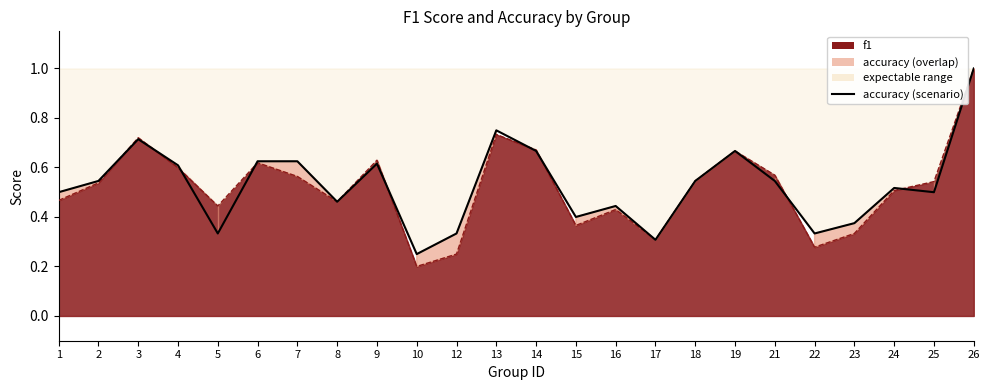

Is it true that the value at 18 is 0.2?

False